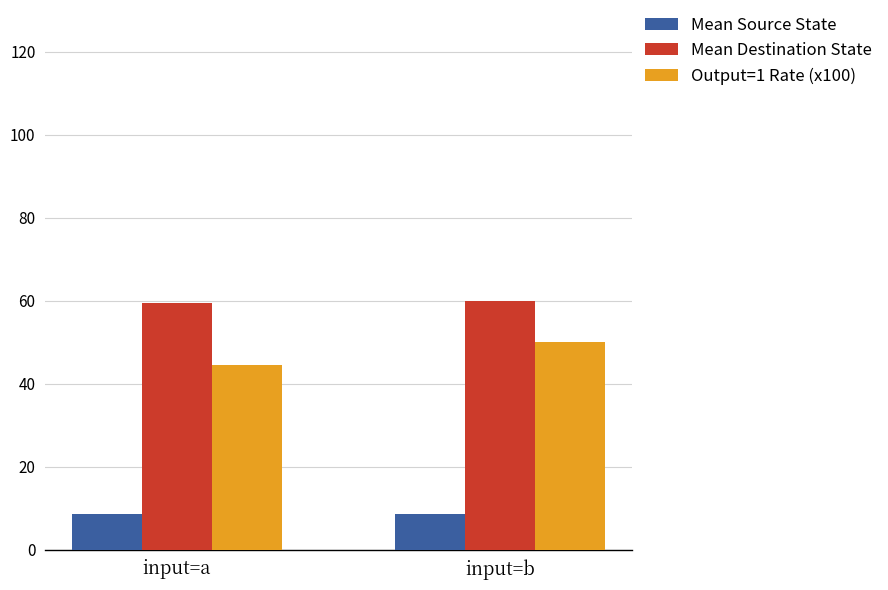

True or false: Mean Source State has a value of 8.5 at input=b.

True